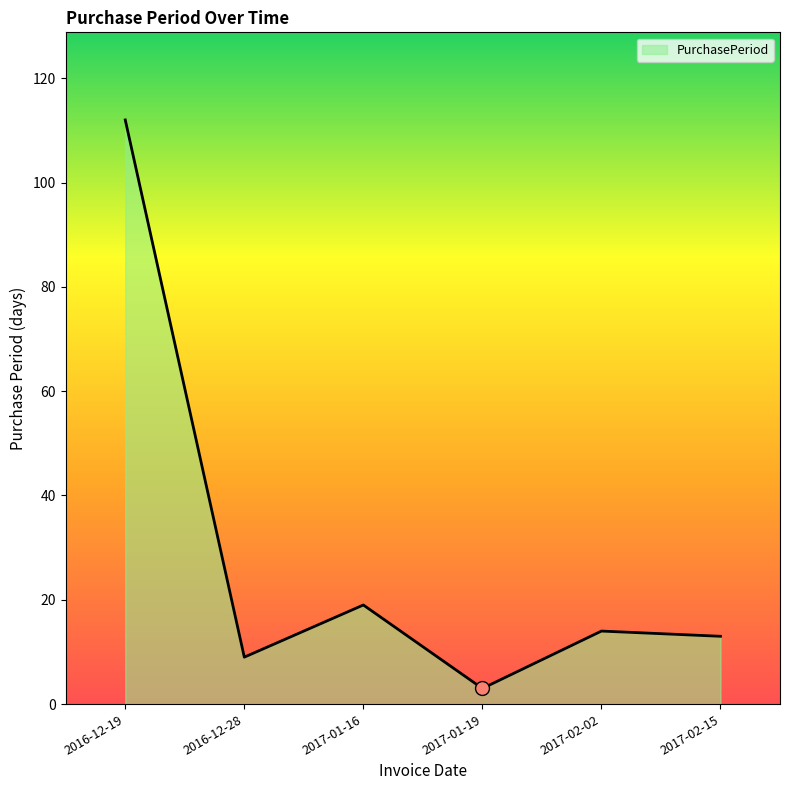

True or false: the data shows 9 at 2016-12-28.

True